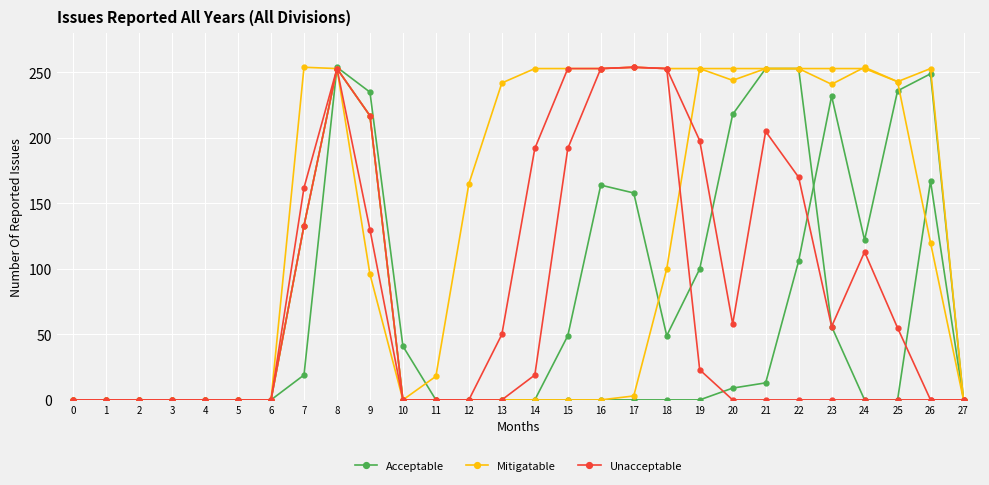

Where do Acceptable and Mitigatable first cross each other?

25 and 26